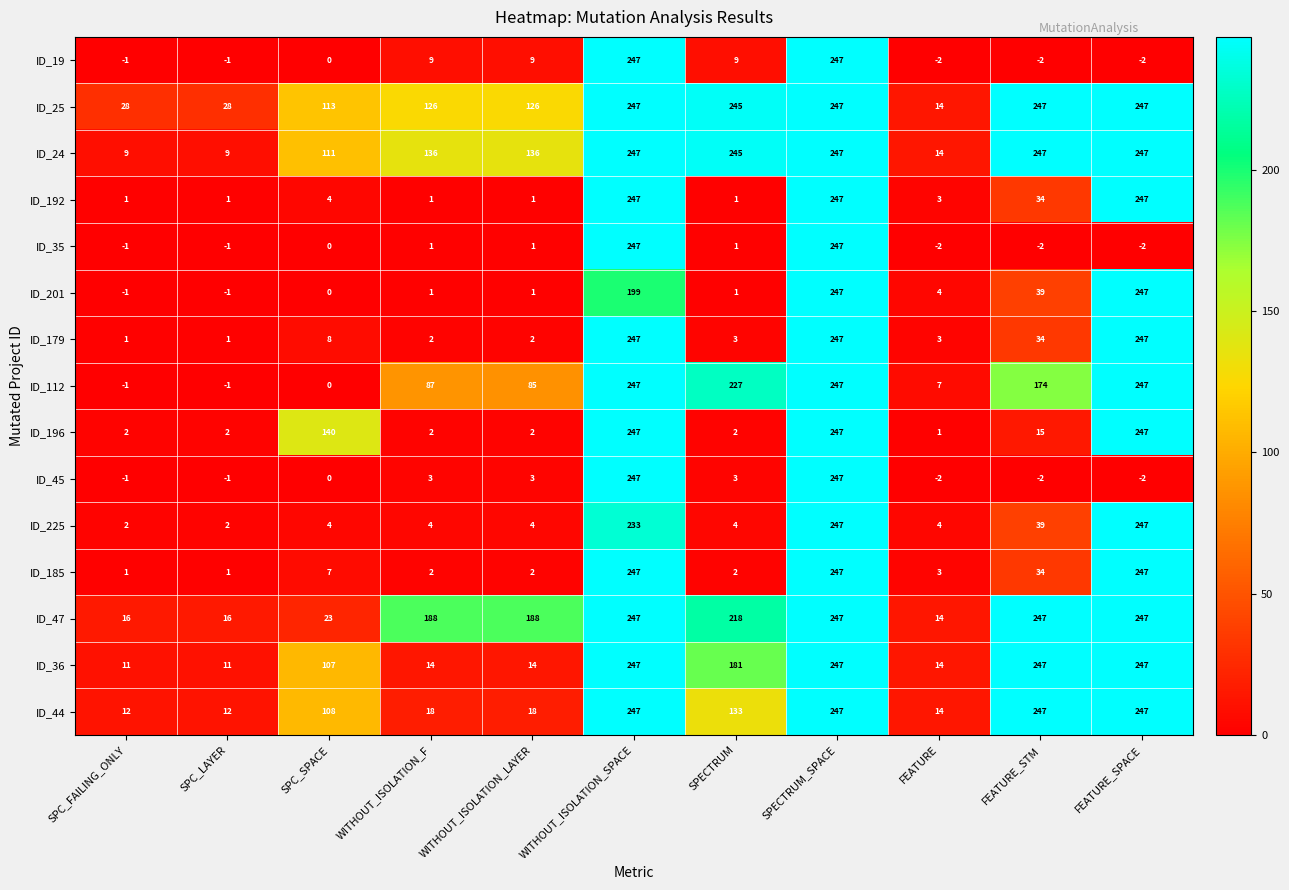

What is the sum of all ID_47 values?

1651